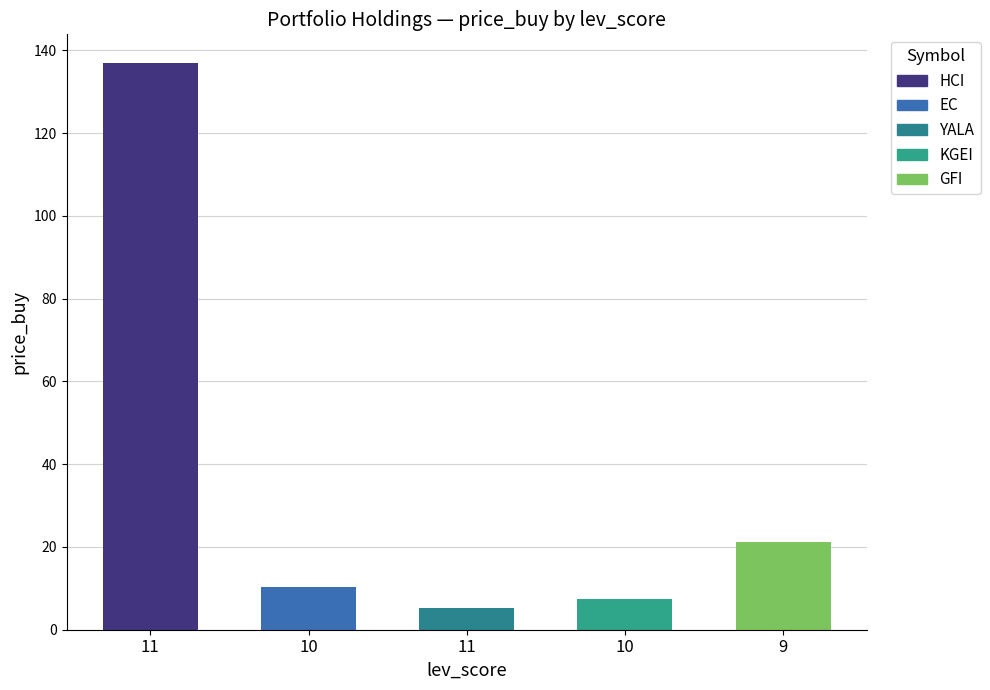

List the labels in order of value, smallest first.

11, 10, 10, 9, 11